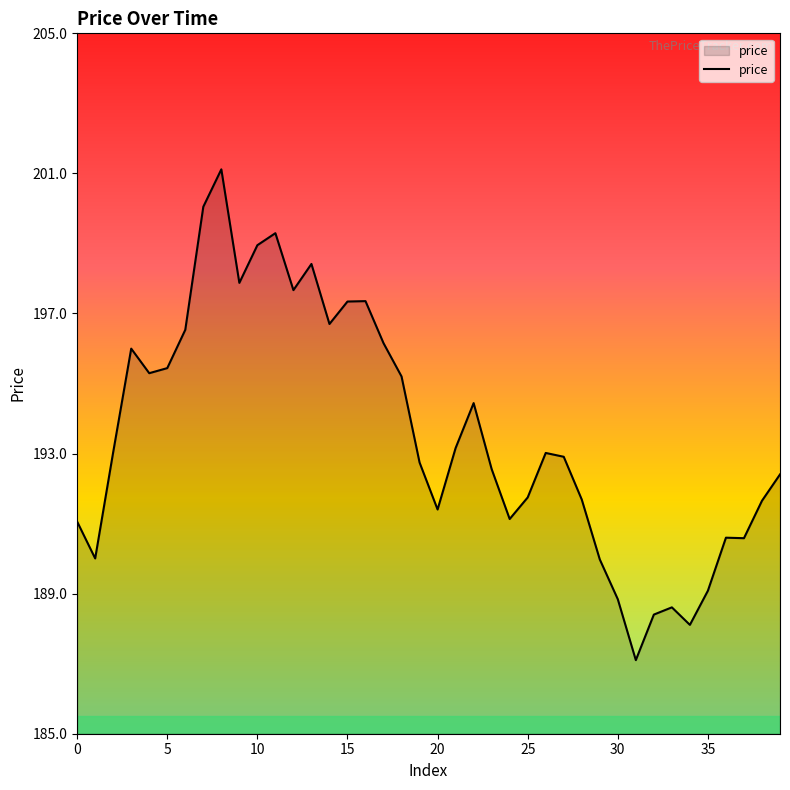

What is the difference between the maximum and minimum values?

14.0